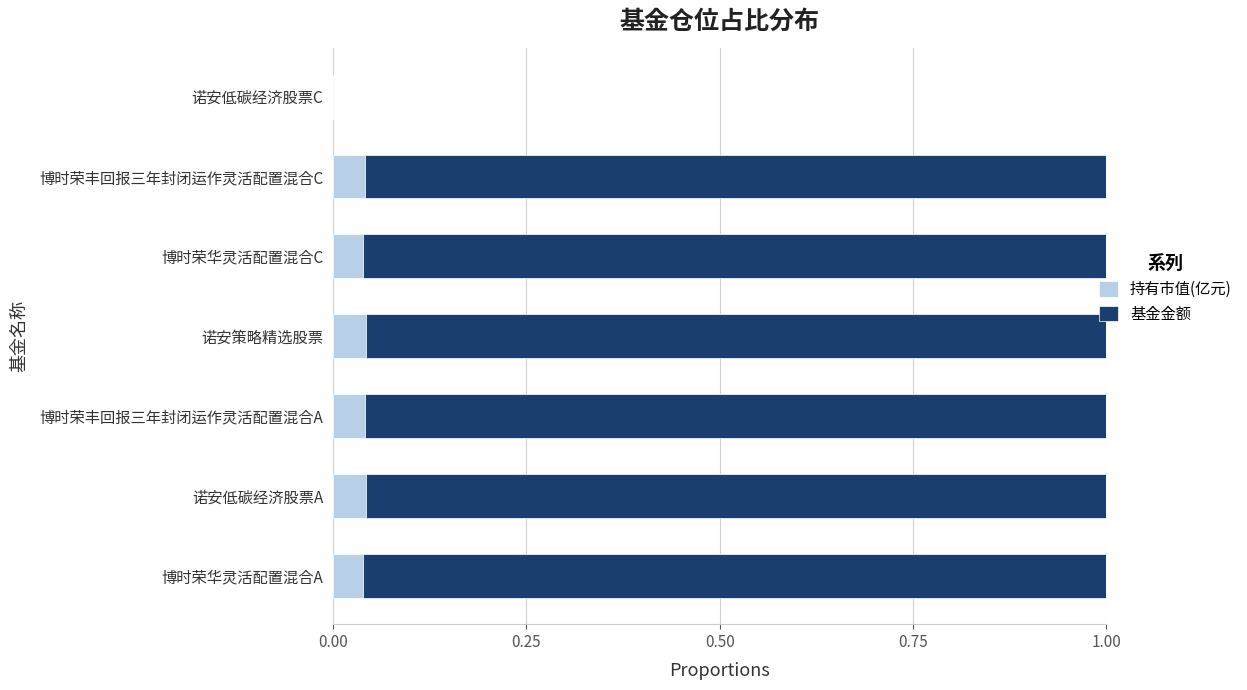

The 持有市值(亿元) series shows 0.0 at 博时荣丰回报三年封闭运作灵活配置混合C. True or false?

True